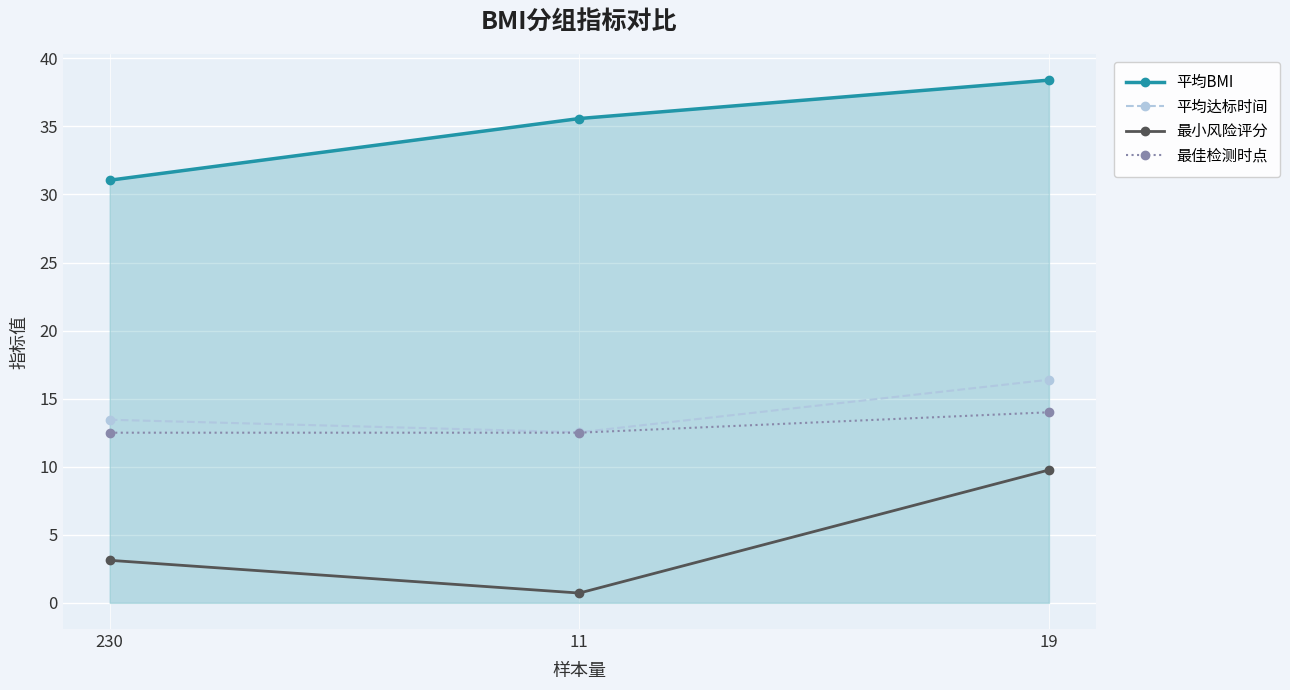

Between 230 and 11, which series saw the biggest shift?

平均BMI